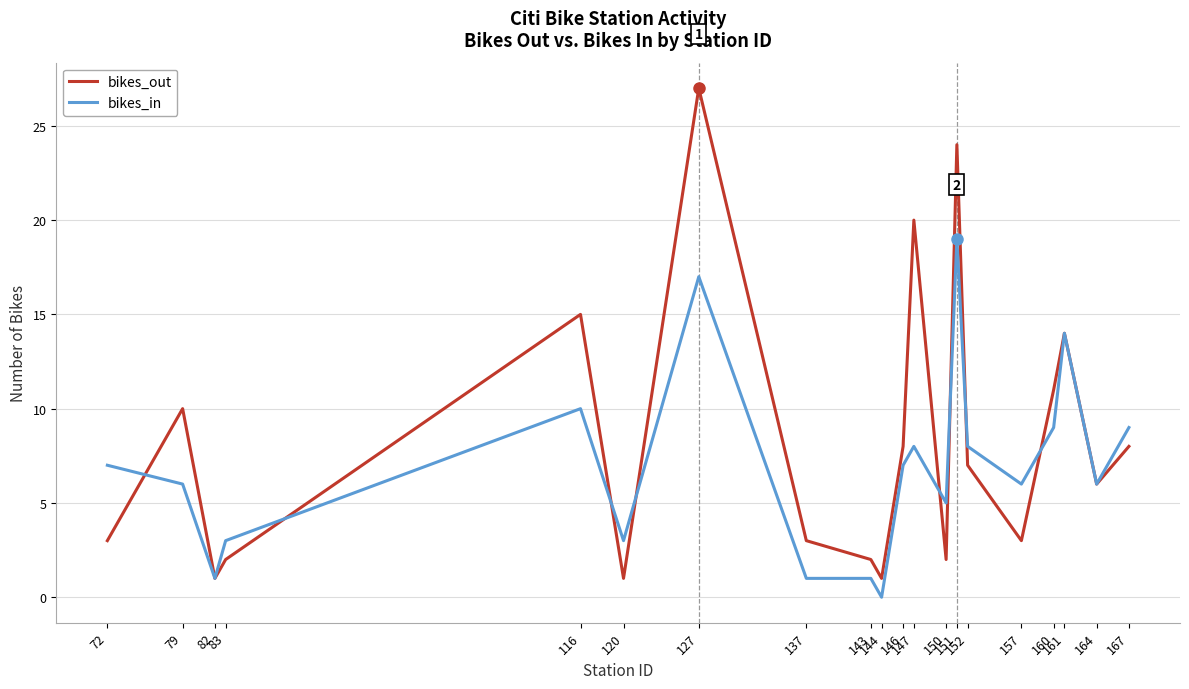

List the series in order of their overall mean, lowest first.

bikes_in, bikes_out